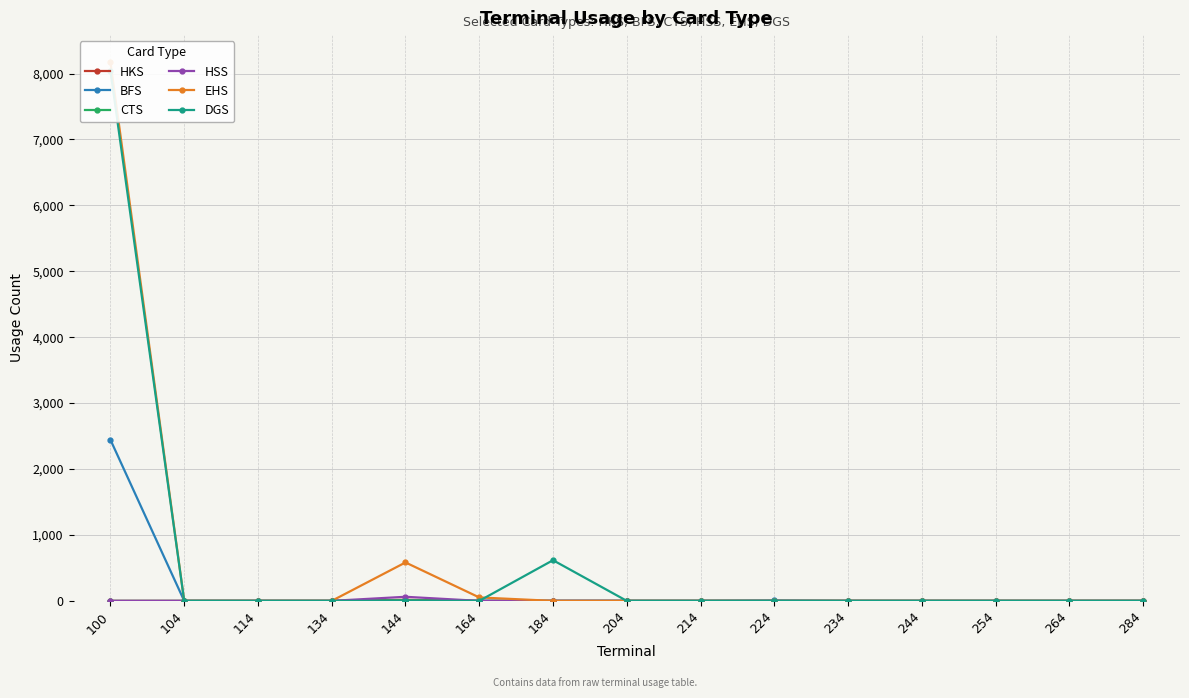

Rank the series by their maximum value, from lowest to highest.

CTS, HKS, HSS, BFS, DGS, EHS